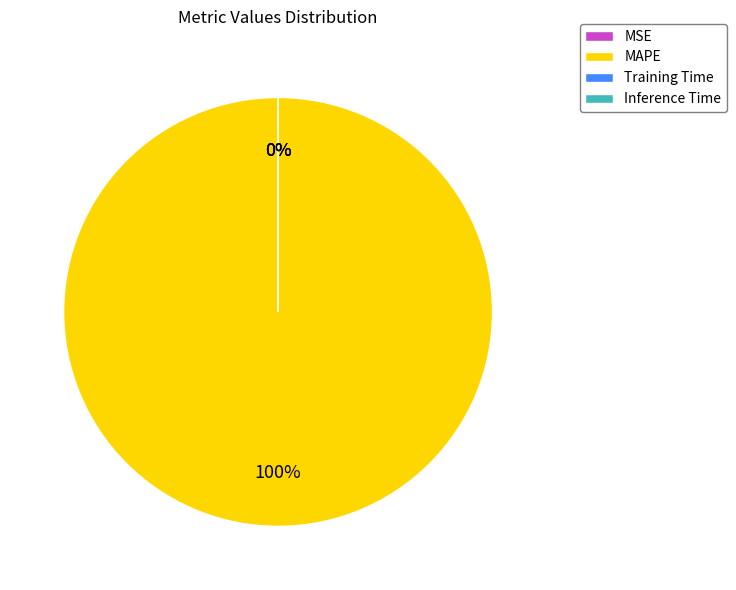

Which slice is the largest?

MAPE